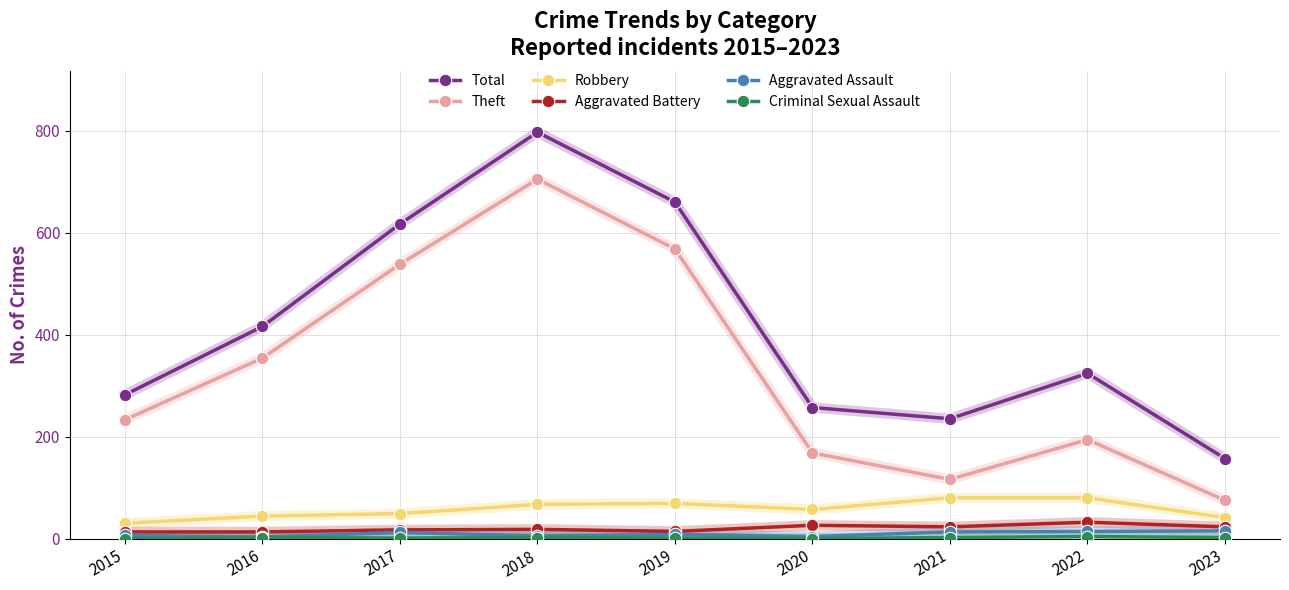

At how many categories does at least one series exceed 444?

3